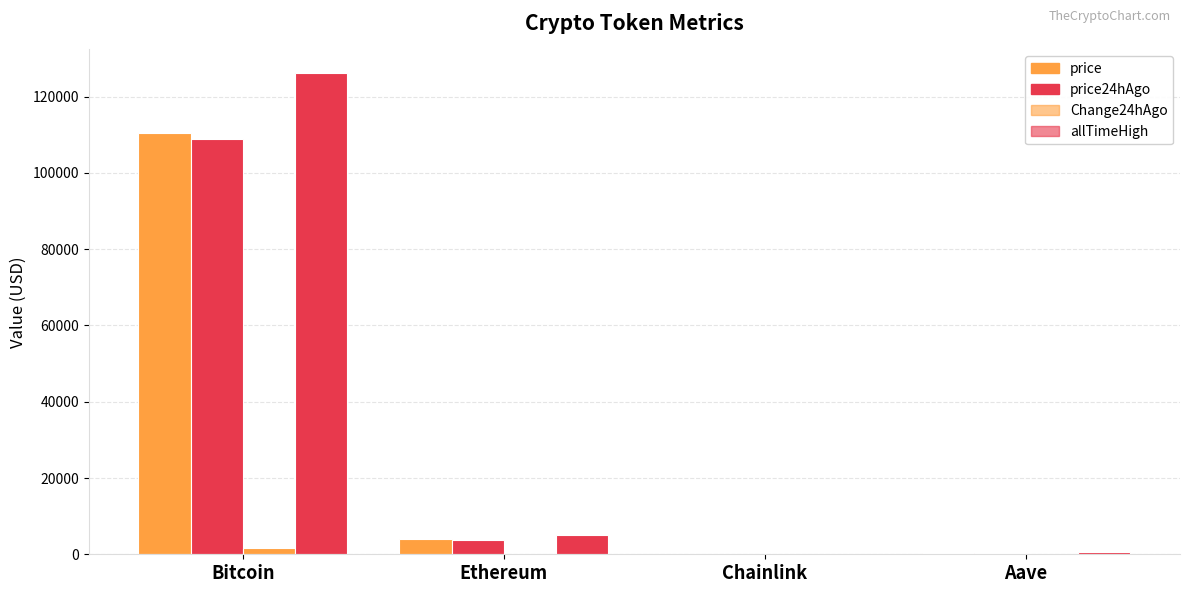

Which series has the largest total across all categories?

allTimeHigh